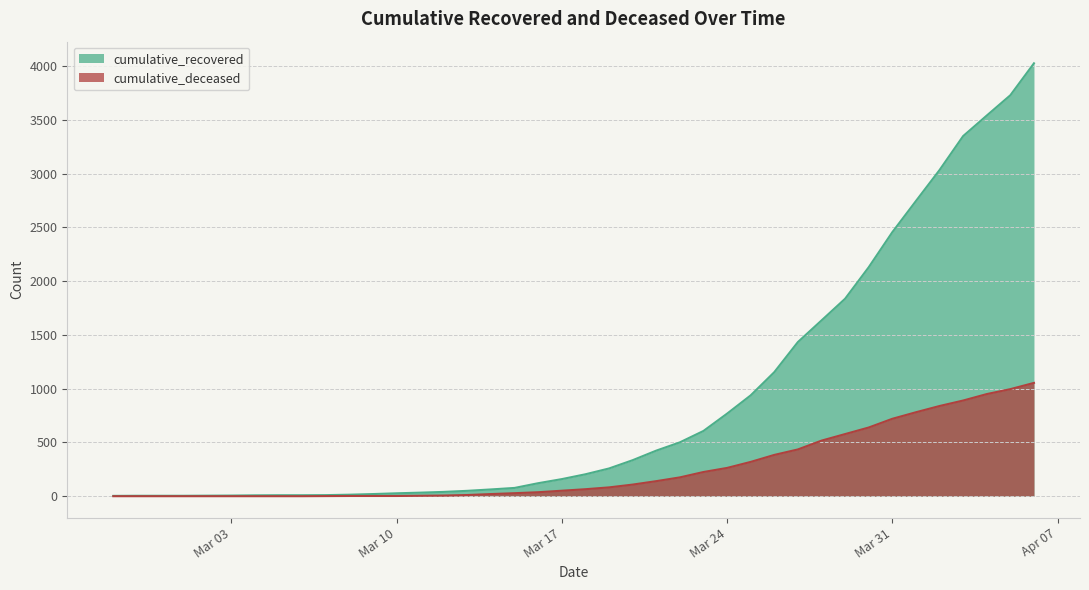

At which label does cumulative_recovered first exceed 204?

2020-03-19